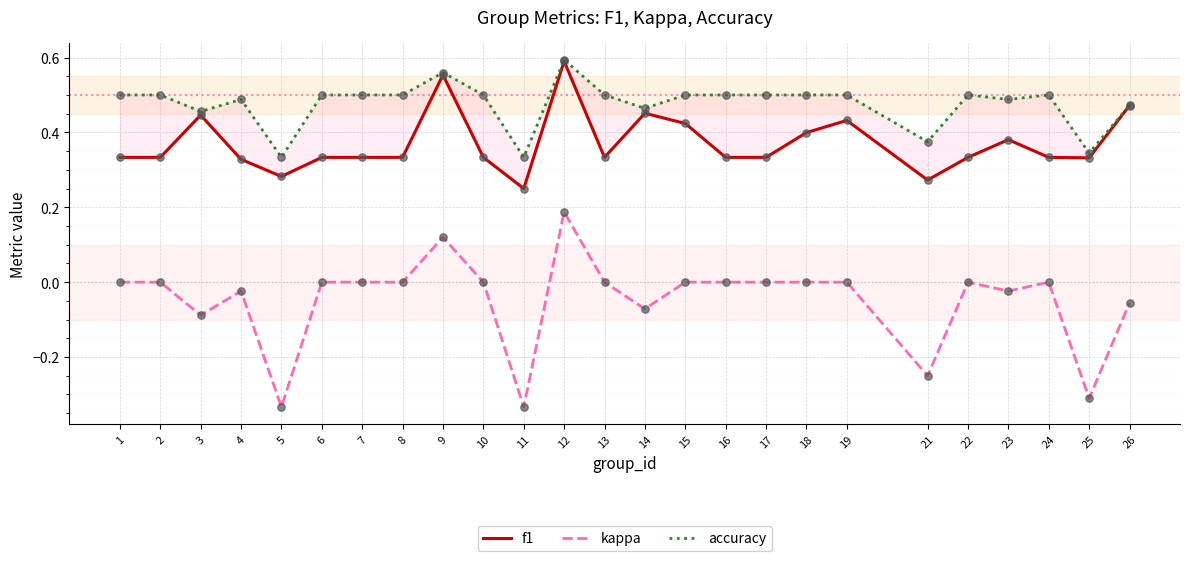

Which series reaches the minimum Y coordinate?

kappa